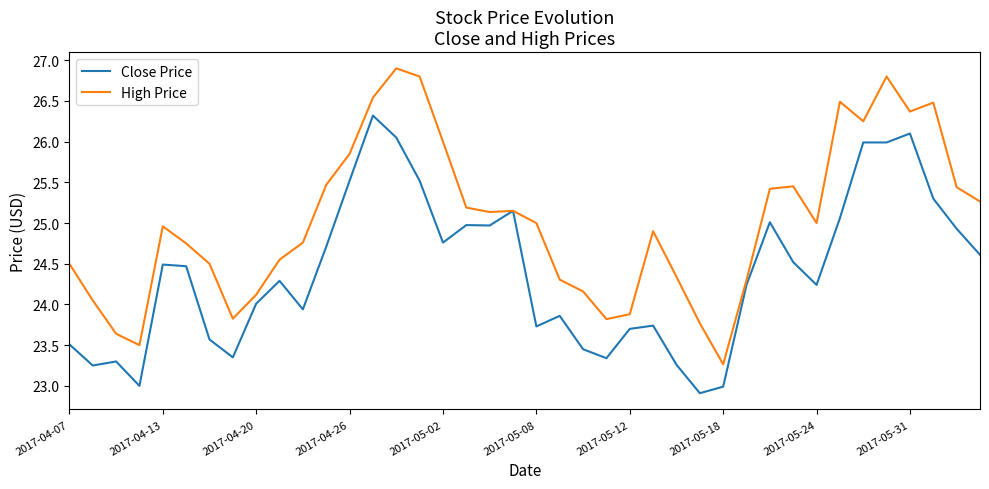

List the series in order of their peak value, lowest first.

Close Price, High Price